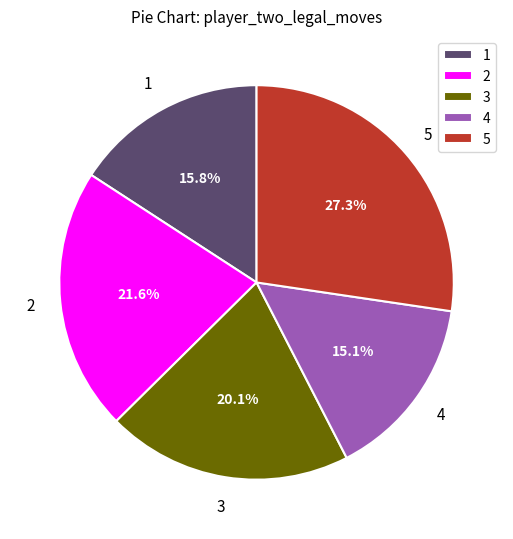

Is there a majority slice in this chart?

No